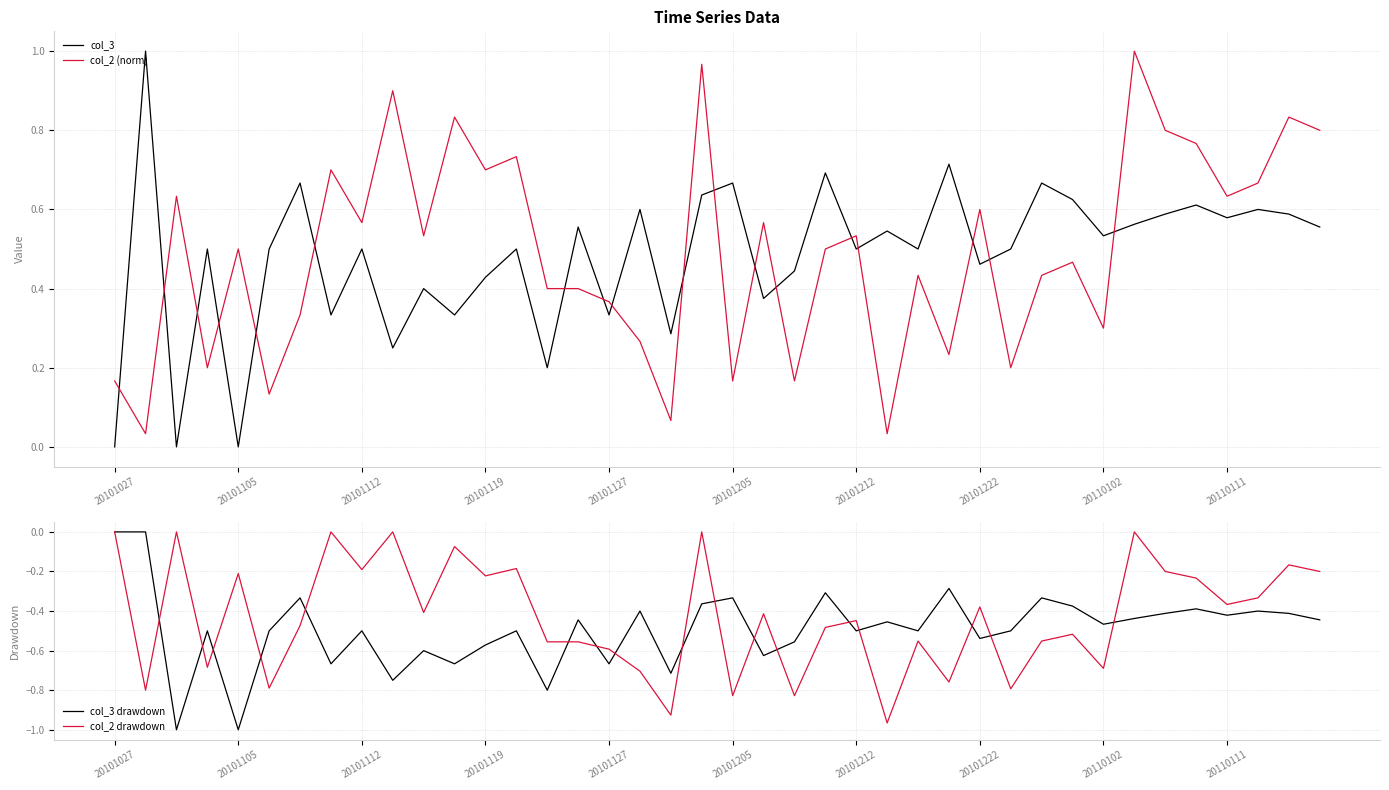

At which category is the sum across all series the highest?

19